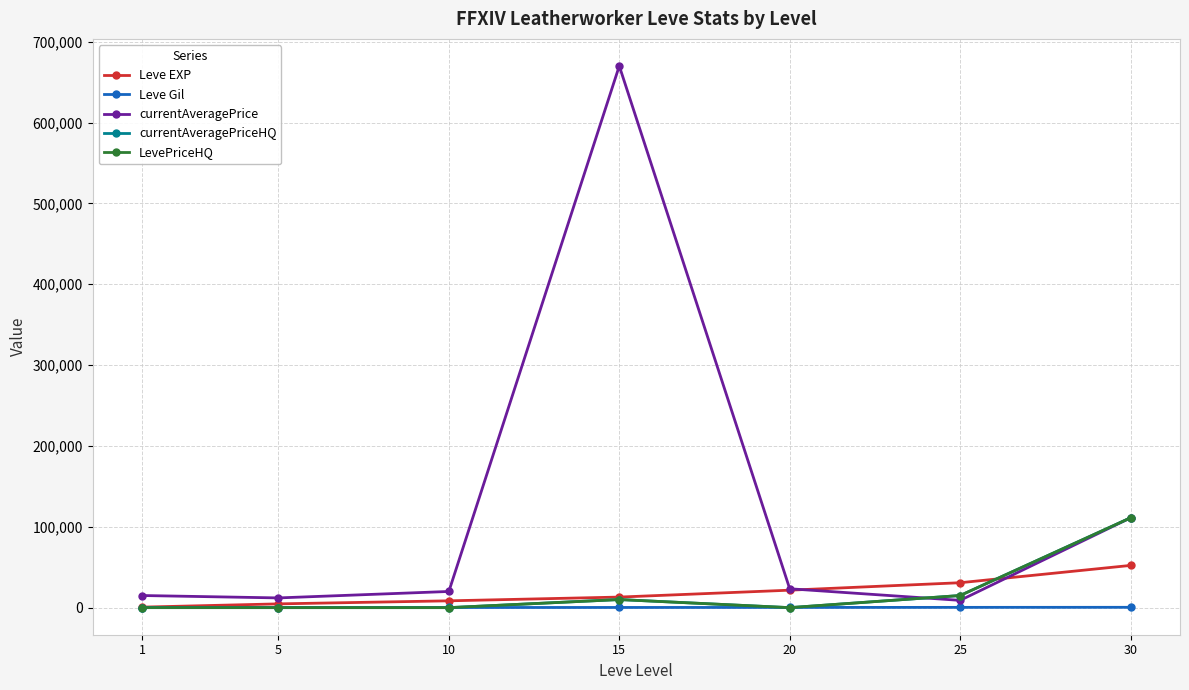

Is this an area chart (filled region under the line)?

No